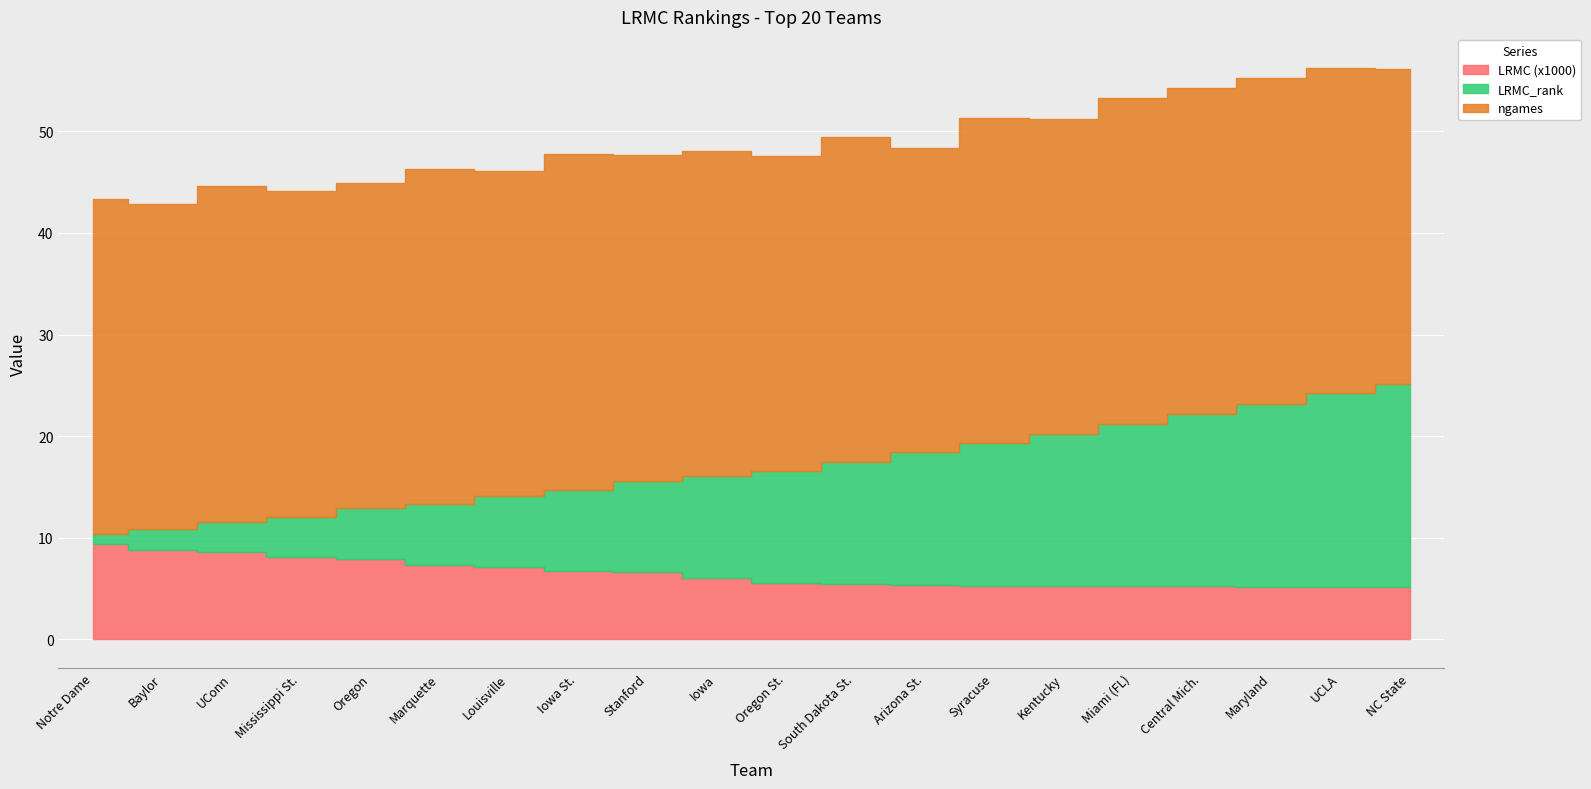

What is the spread (max minus min) of values at Oregon St.?

25.4